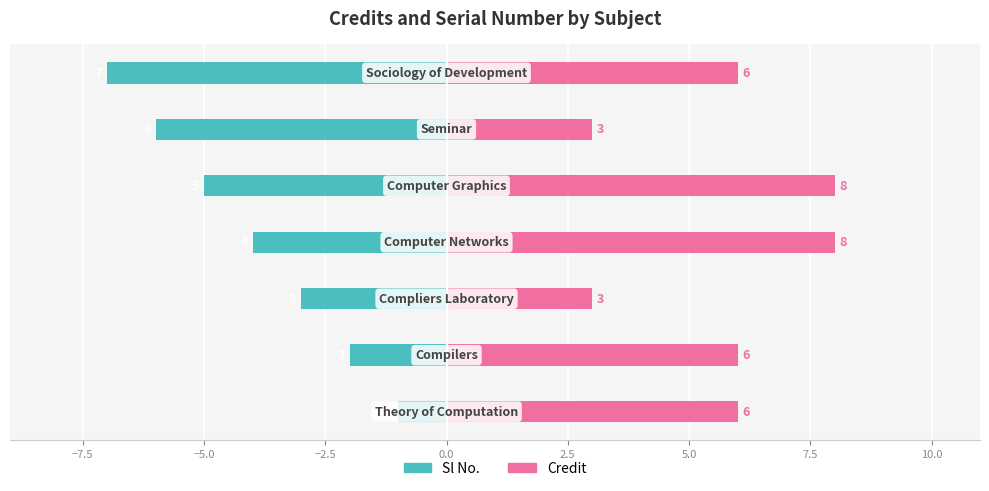

Reading right to left, list all the values displayed in this chart.

Sl No.: -7	-6	-5	-4	-3	-2	-1
Credit: 6	3	8	8	3	6	6